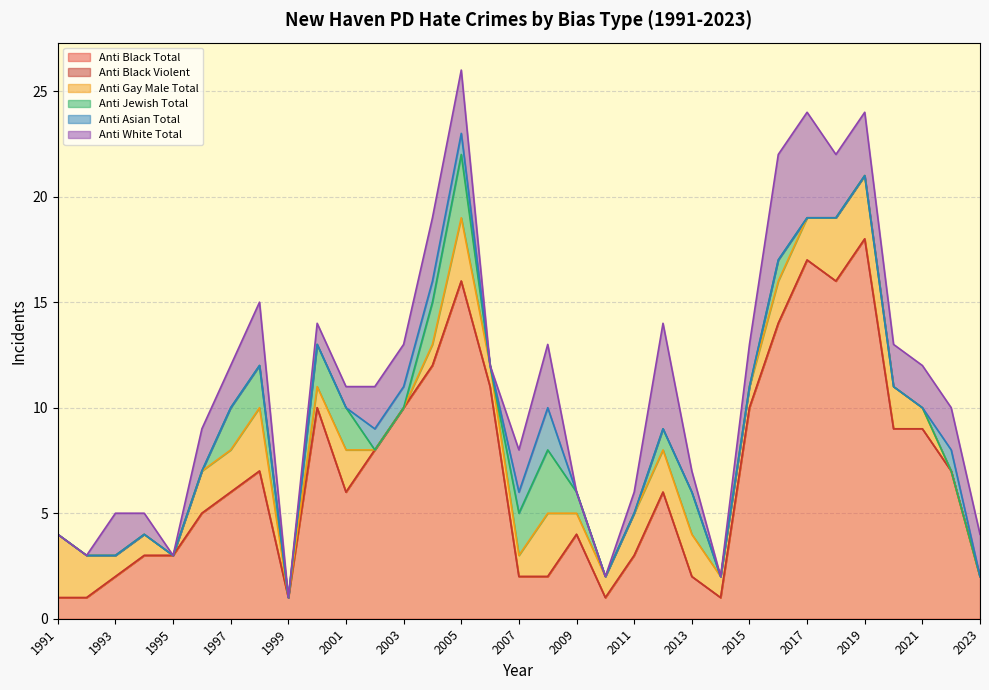

Is it true that anti_jewish_total equals 0 at 2015?

True